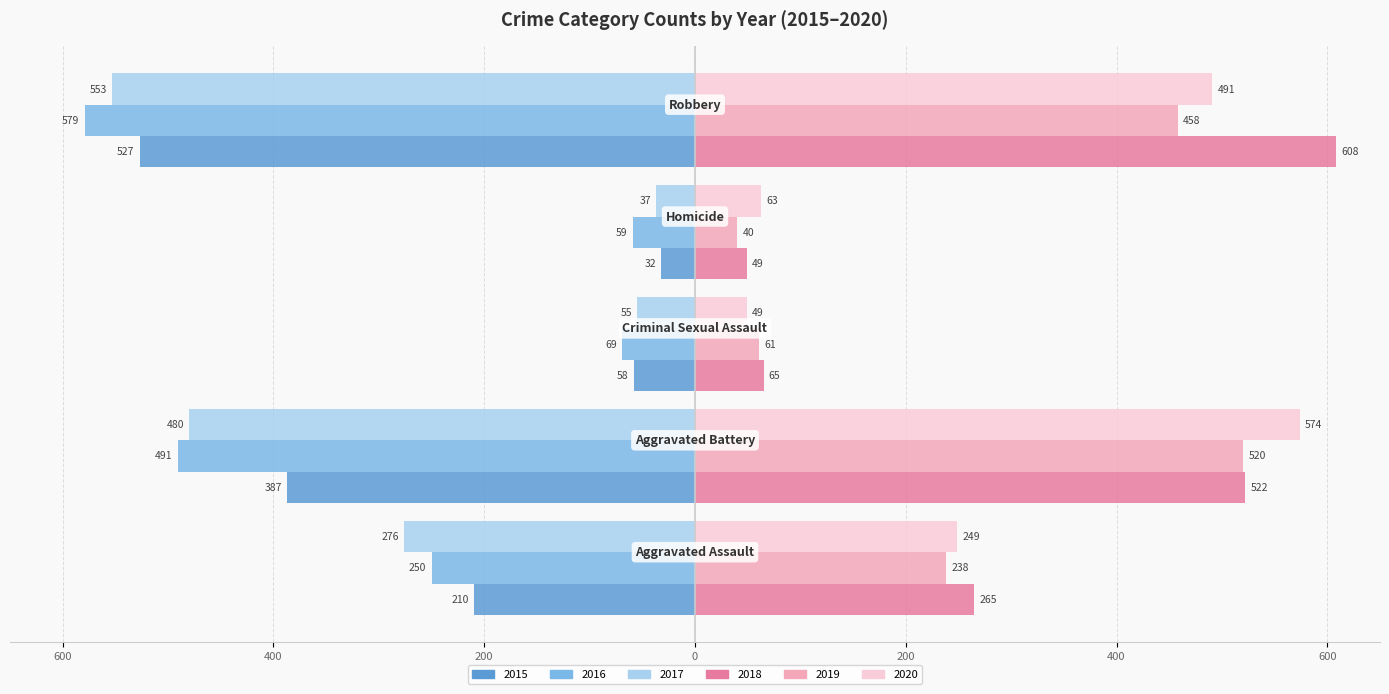

Reading left to right, list all the values displayed in this chart.

2015: Aggravated Assault=-210	Aggravated Battery=-387	Criminal Sexual Assault=-58	Homicide=-32	Robbery=-527
2016: Aggravated Assault=-250	Aggravated Battery=-491	Criminal Sexual Assault=-69	Homicide=-59	Robbery=-579
2017: Aggravated Assault=-276	Aggravated Battery=-480	Criminal Sexual Assault=-55	Homicide=-37	Robbery=-553
2018: Aggravated Assault=265	Aggravated Battery=522	Criminal Sexual Assault=65	Homicide=49	Robbery=608
2019: Aggravated Assault=238	Aggravated Battery=520	Criminal Sexual Assault=61	Homicide=40	Robbery=458
2020: Aggravated Assault=249	Aggravated Battery=574	Criminal Sexual Assault=49	Homicide=63	Robbery=491